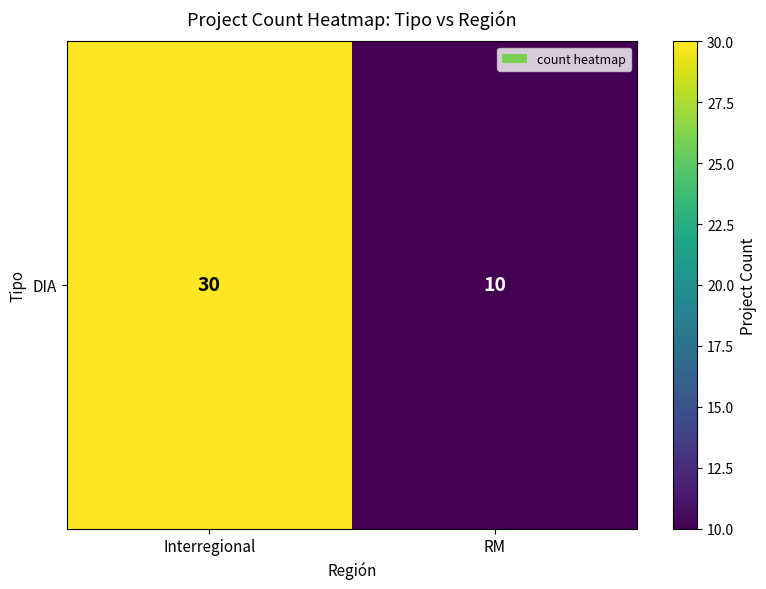

Reading right to left, extract all data points from this chart.

RM=10	Interregional=30